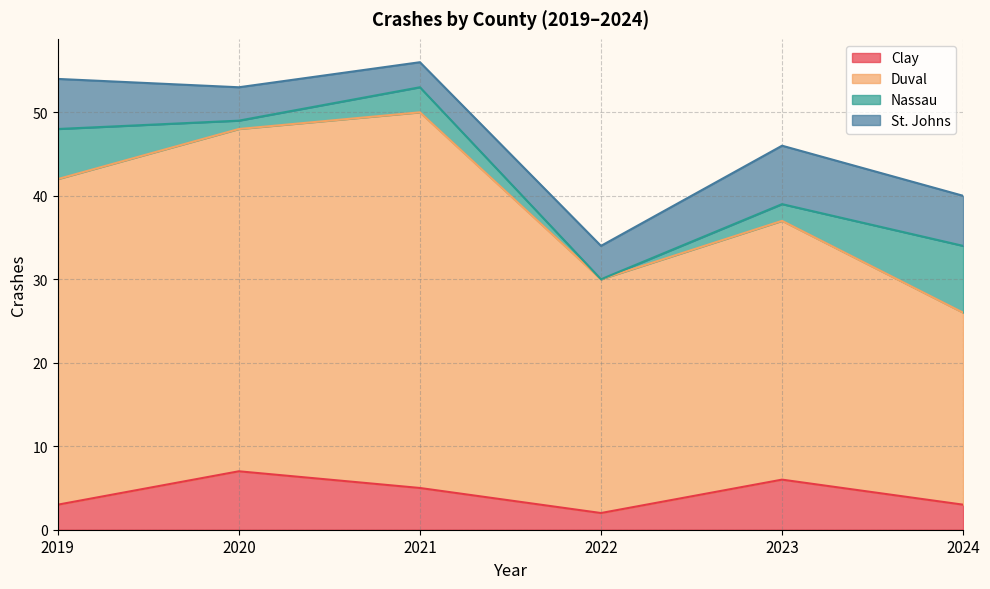

How many values in the Clay series exceed 5?

2